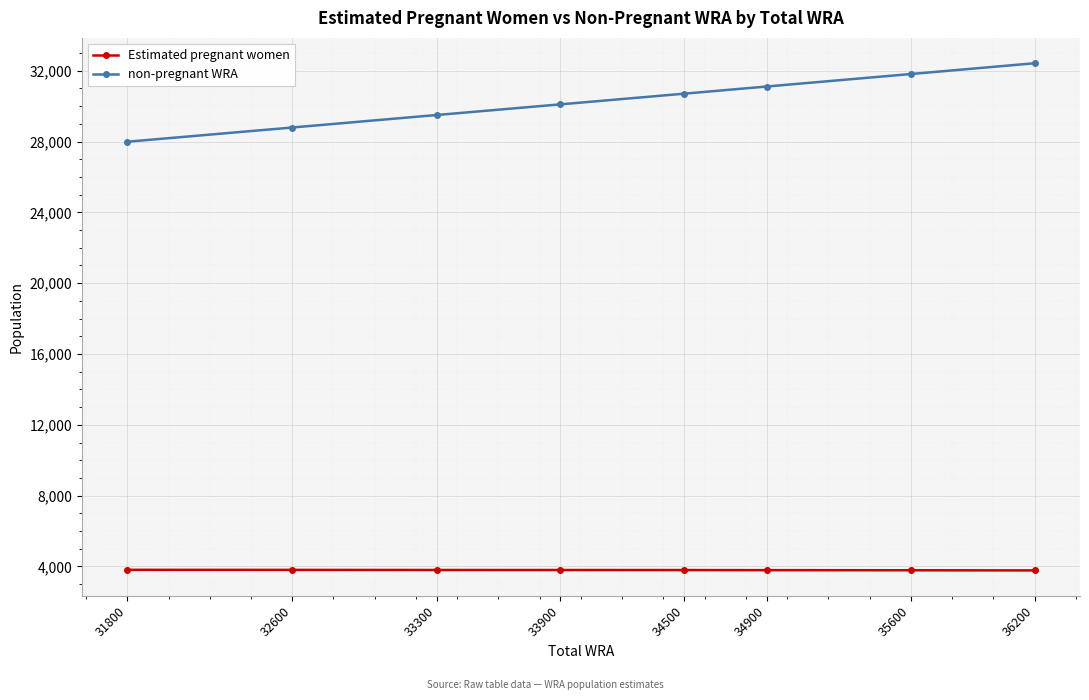

What is the value of the non-pregnant WRA point at the 8th from the left?

32424.9